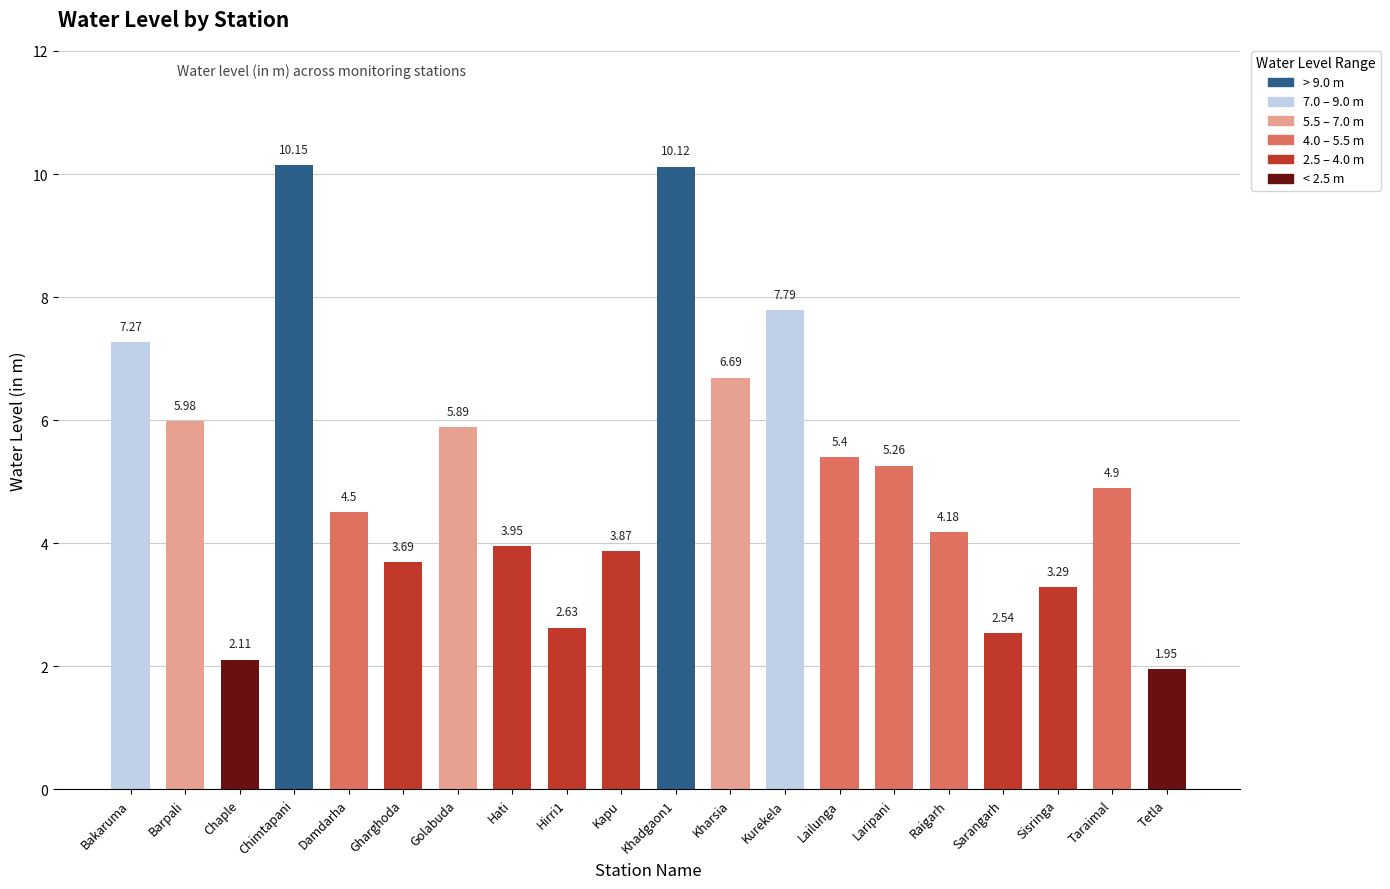

Rank the categories by value from lowest to highest.

Tetla, Chaple, Sarangarh, Hirri1, Sisringa, Gharghoda, Kapu, Hati, Raigarh, Damdarha, Taraimal, Laripani, Lailunga, Golabuda, Barpali, Kharsia, Bakaruma, Kurekela, Khadgaon1, Chimtapani